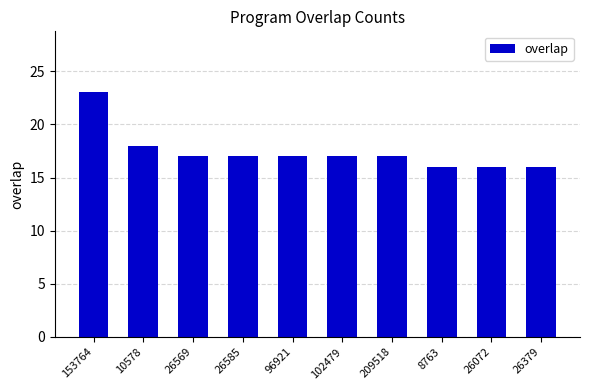

Count the number of categories in the chart.

10